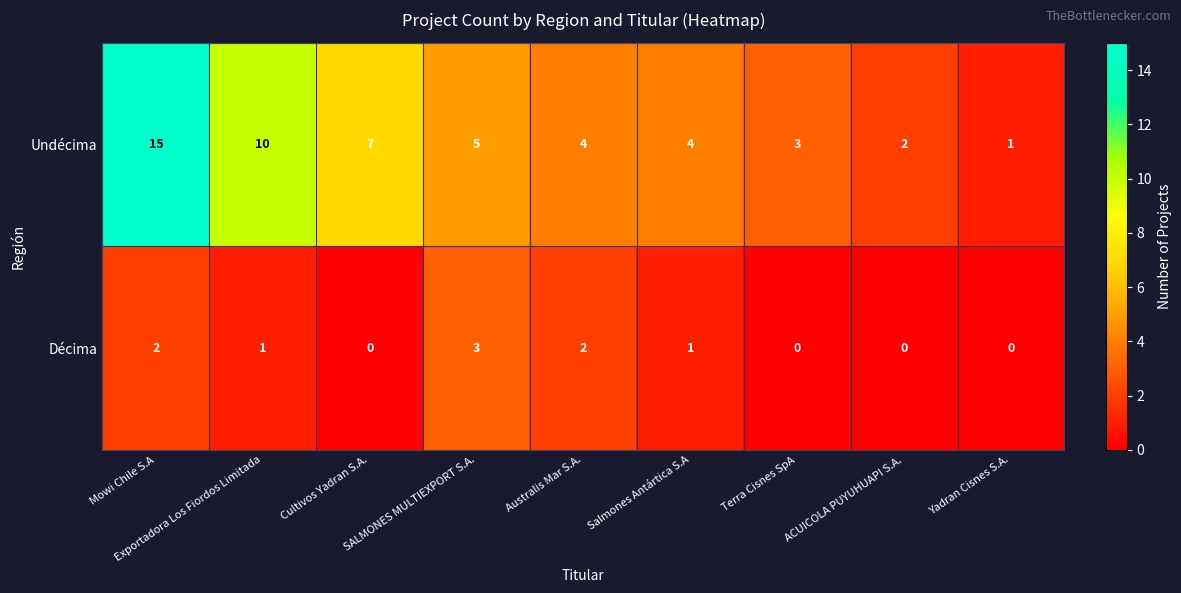

What is the average value of the Undécima series?

6